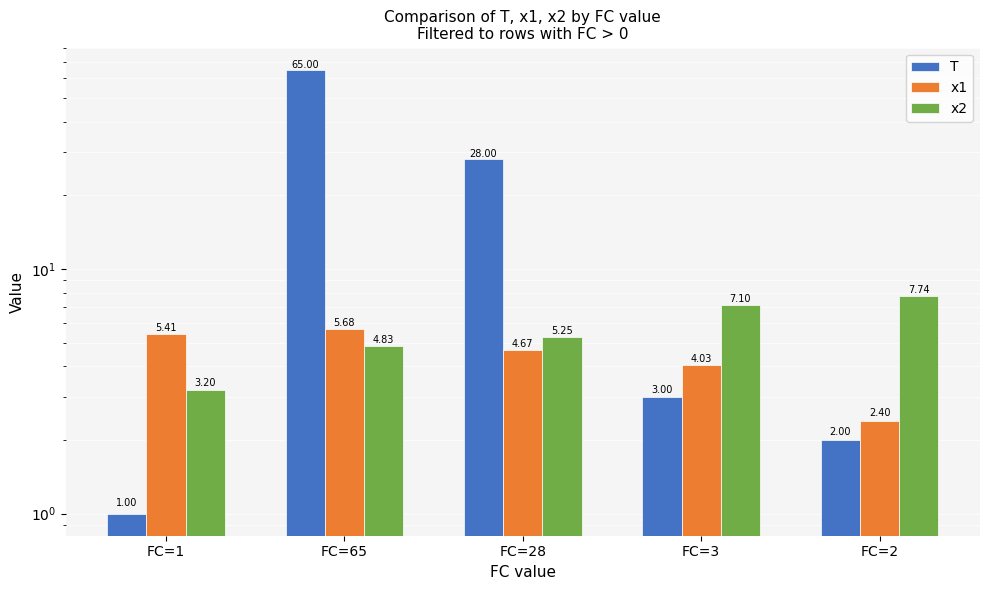

Does the chart contain stacked bars?

No